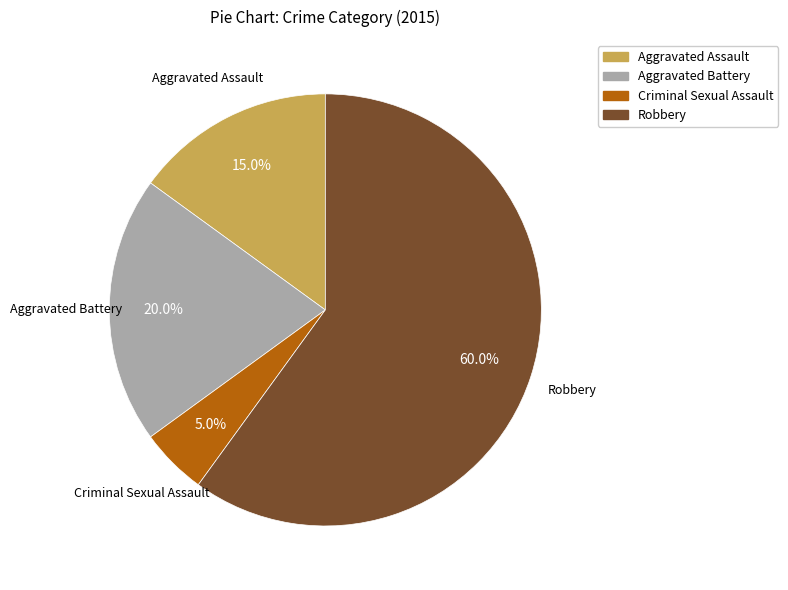

To the nearest percent, what is the difference between the Robbery and Aggravated Battery slice percentages?

40%